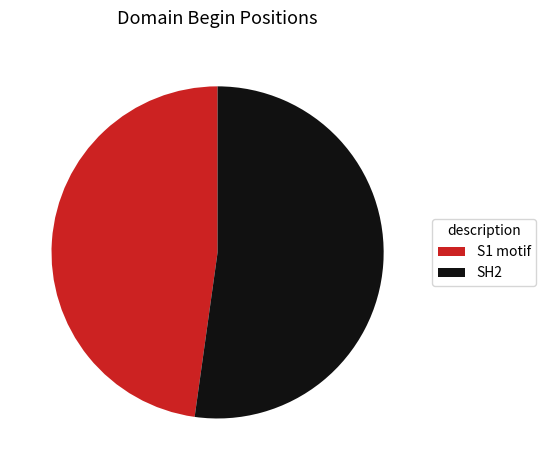

Does any single category account for the majority?

Yes